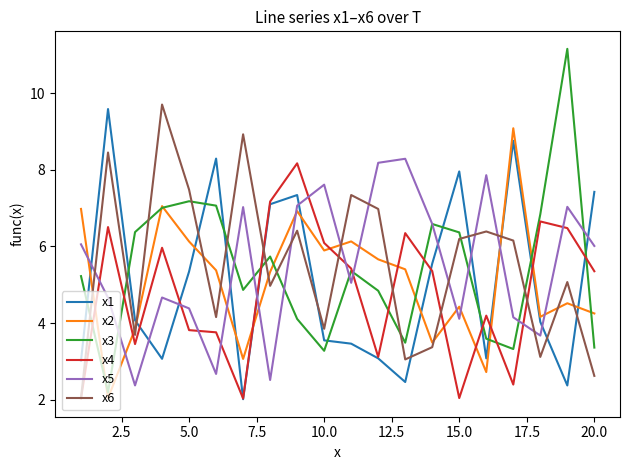

Which series has the largest range (max minus min)?

x3